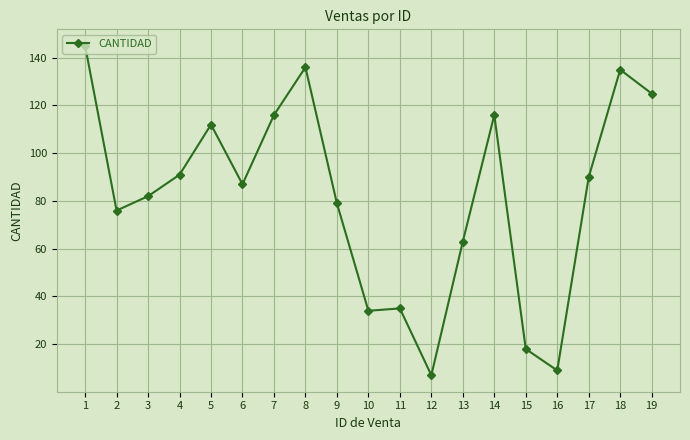

Where is the first local minimum?

2